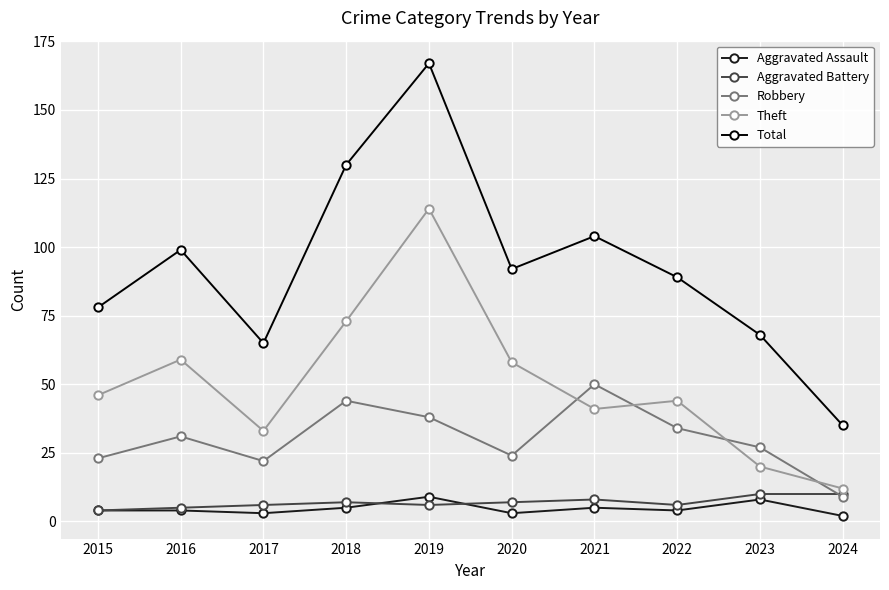

True or false: Total and Aggravated Battery cross at least once.

False